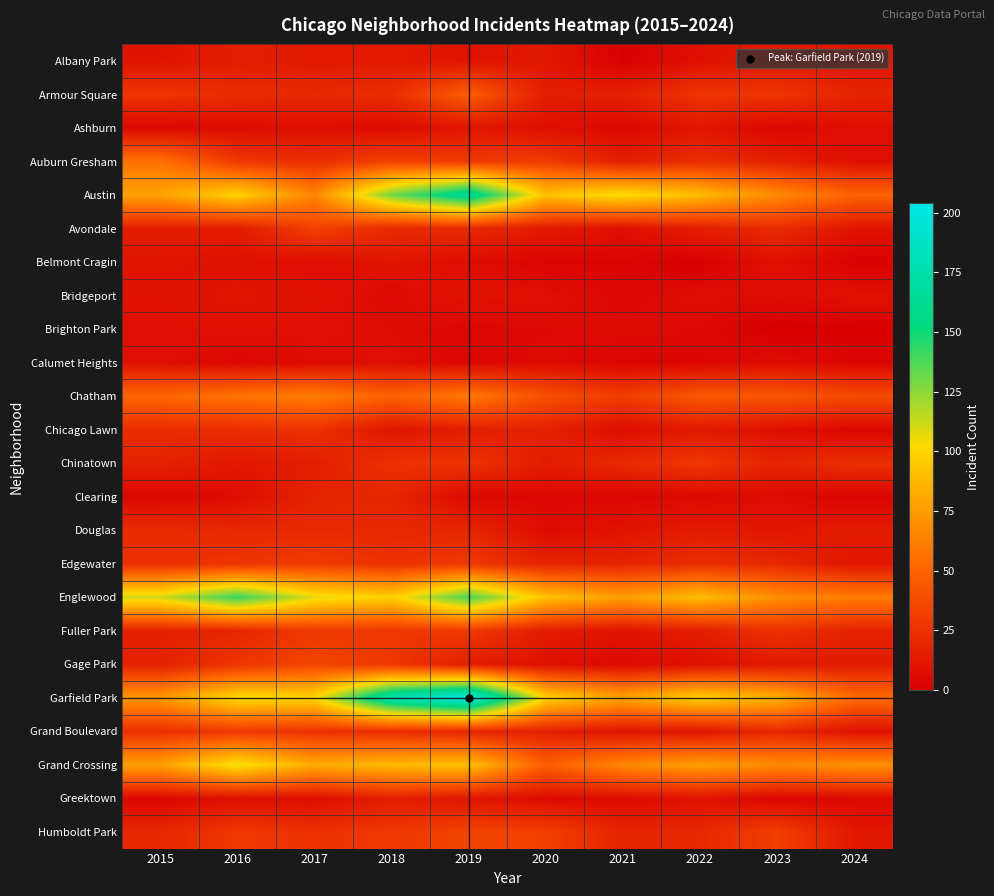

Rank the series at 2018 from highest to lowest value.

Garfield Park, Austin, Englewood, Grand Crossing, Chatham, Auburn Gresham, Gage Park, Humboldt Park, Fuller Park, Chinatown, Edgewater, Armour Square, Grand Boulevard, Avondale, Douglas, Clearing, Greektown, Albany Park, Belmont Cragin, Chicago Lawn, Calumet Heights, Ashburn, Brighton Park, Bridgeport